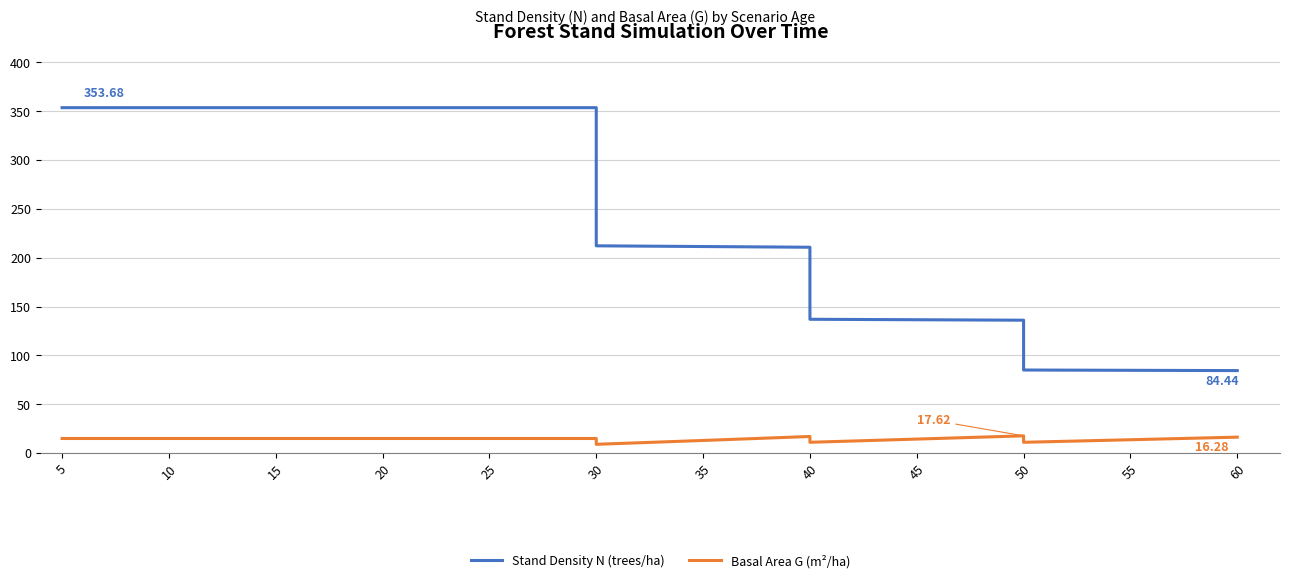

Reading left to right, extract all data points from this chart.

Stand Density N (trees/ha): 353.7	353.7	353.7	353.7	353.7	353.7	353.7	353.7	212.2	211.5	210.8	137.0	136.5	136.0	85.0	84.7	84.4
Basal Area G (m²/ha): 14.9	14.9	14.9	14.9	14.9	14.9	14.9	14.9	8.9	12.9	16.9	11.0	14.3	17.6	11.0	13.6	16.3